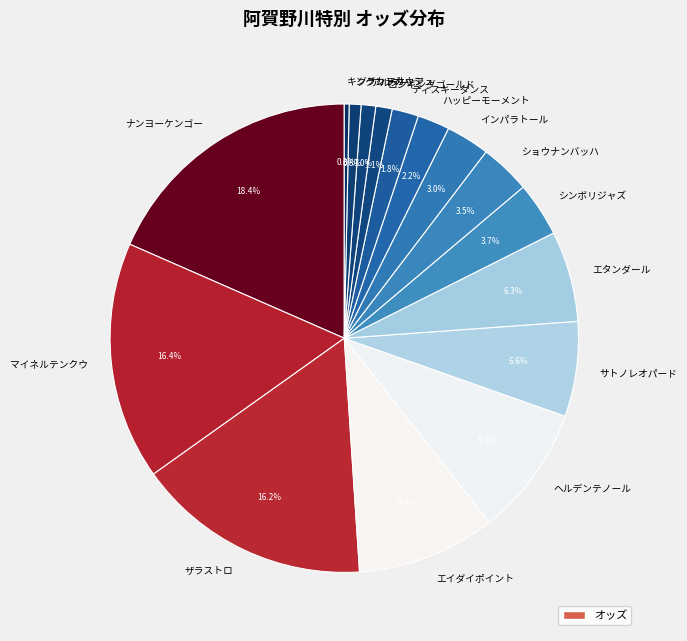

To the nearest percent, what percentage of the pie is ナンヨーケンゴー?

18%